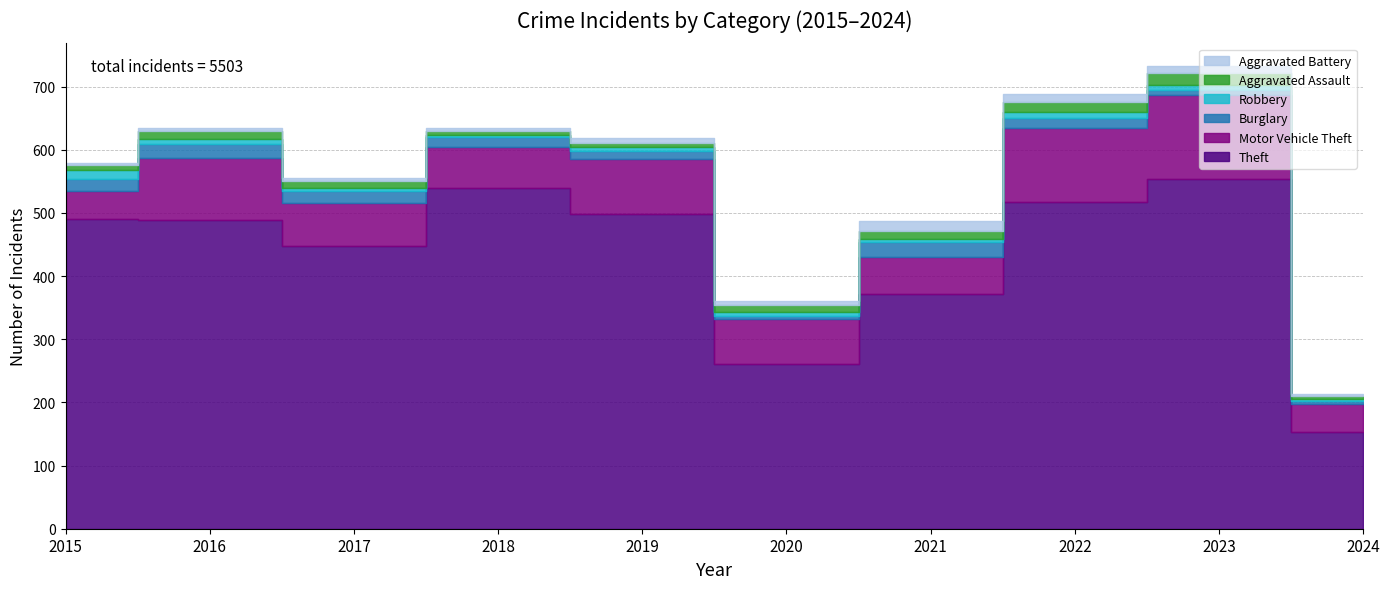

The Motor Vehicle Theft series shows 71 at 2022. True or false?

False